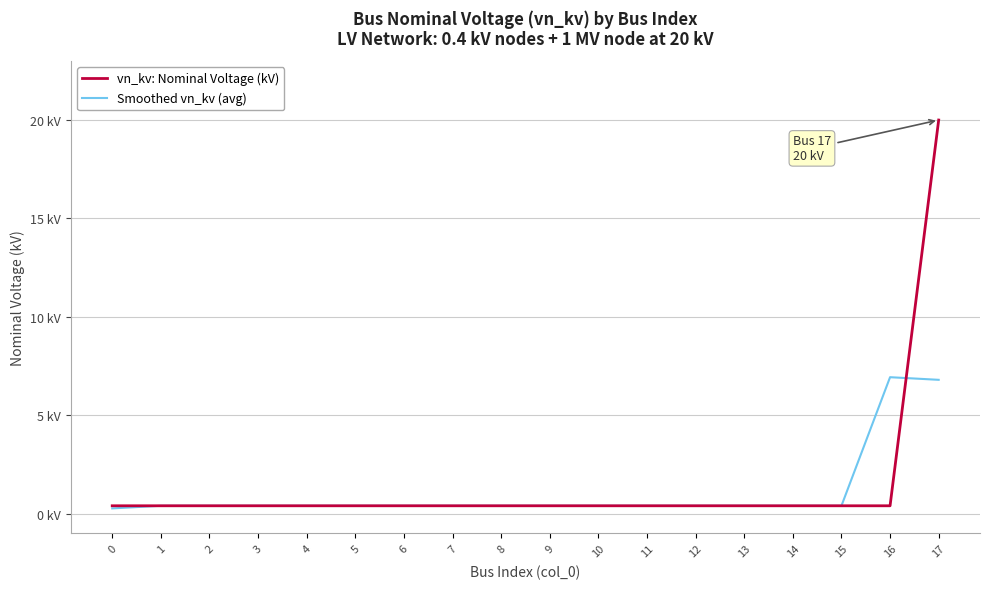

What is the sum of all vn_kv: Nominal Voltage (kV) values?

26.8